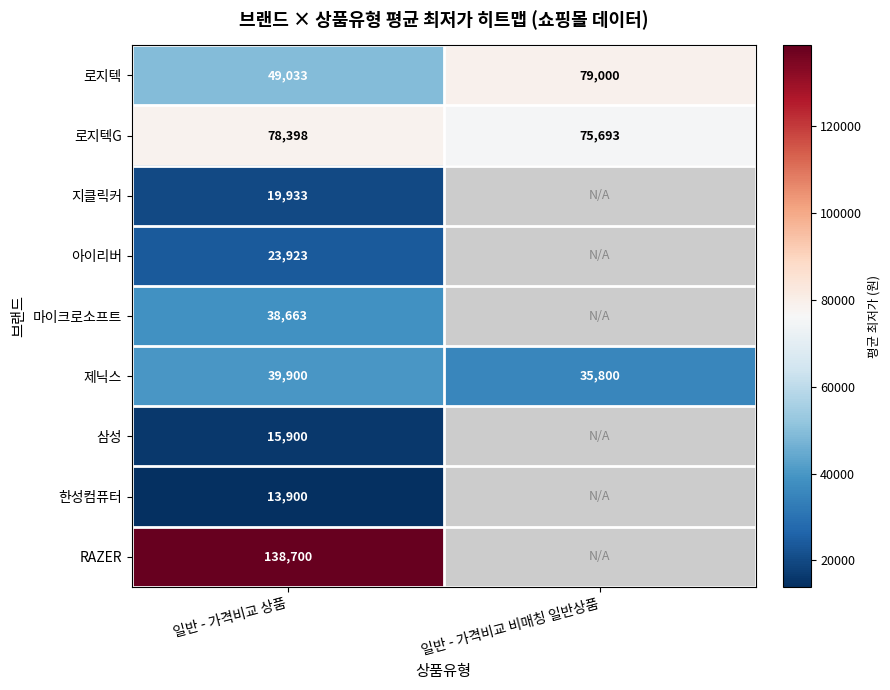

What value does the 로지텍 series have at 일반 - 가격비교 비매칭 일반상품?

79000